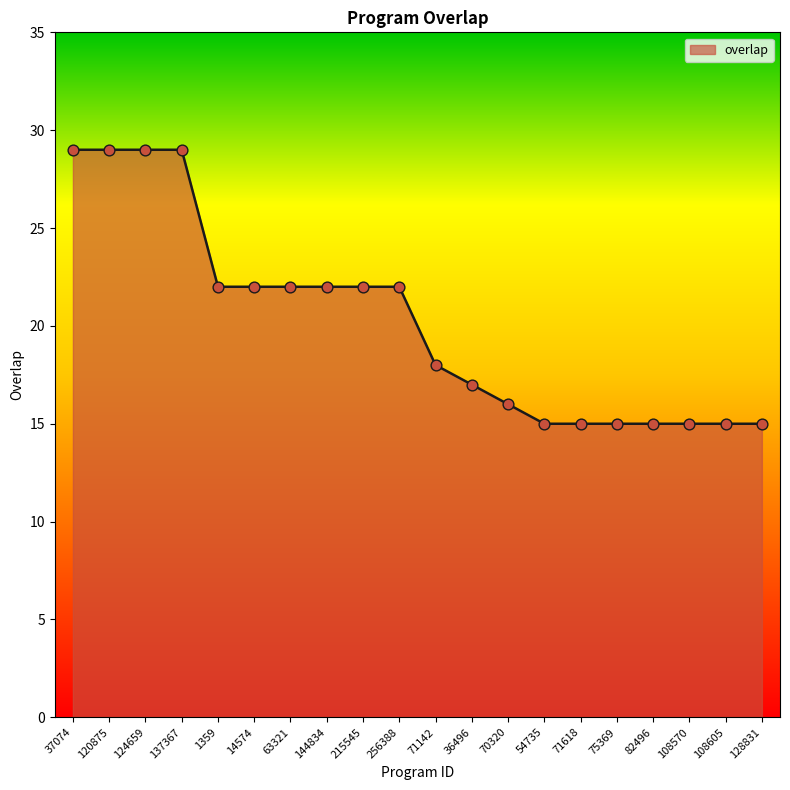

What is the ratio of the value at 1359 to the value at 71142?

1.2